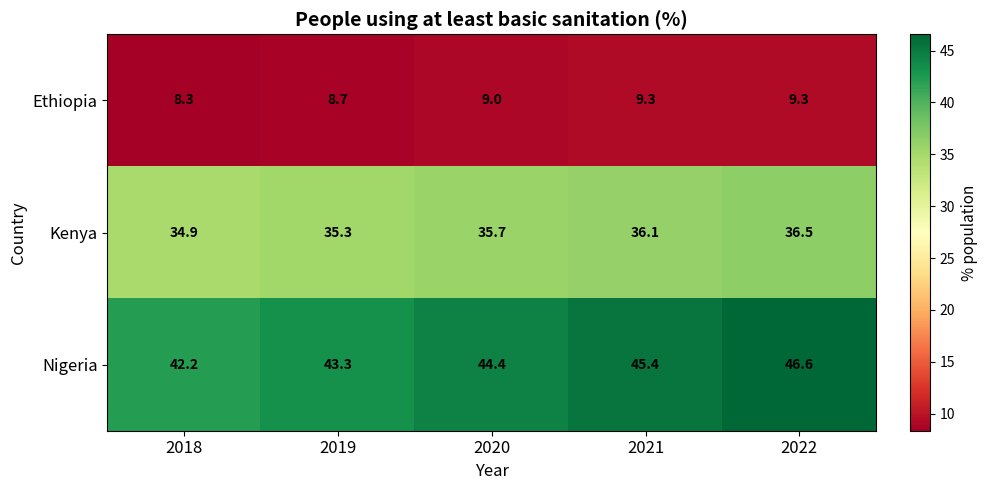

At which category is the sum across all series the highest?

2022